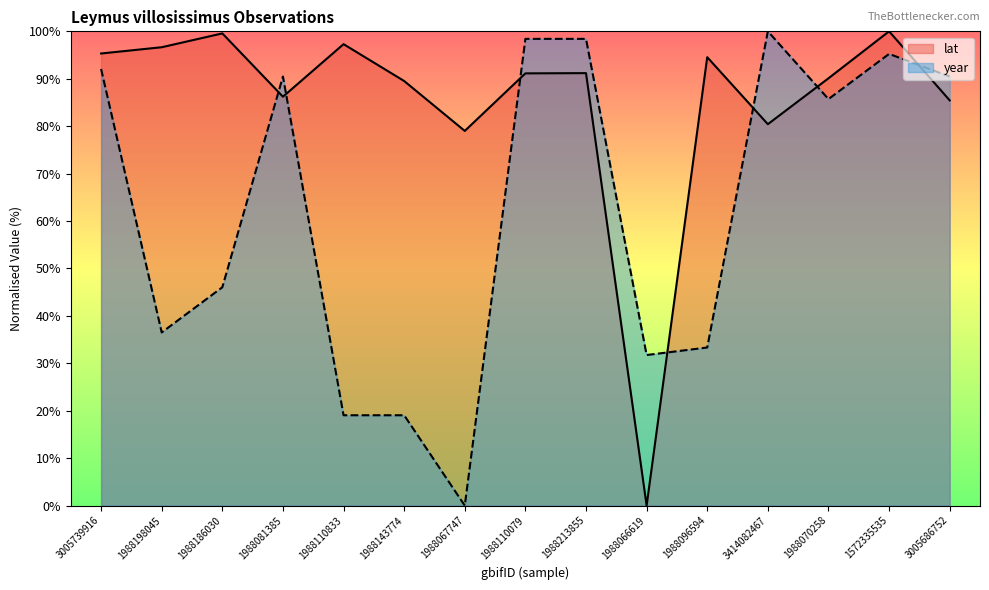

In lat, how many points are higher than both neighbors (excluding endpoints)?

5